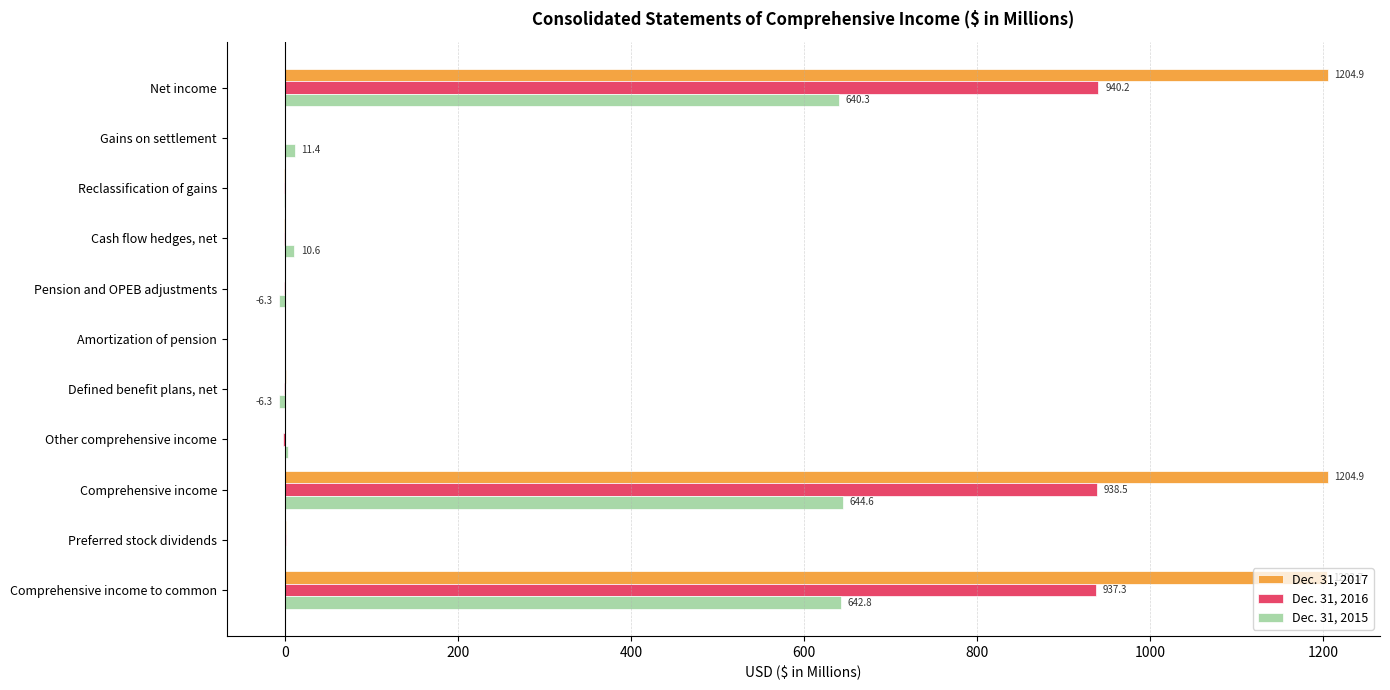

Which series has the largest total across all categories?

Dec. 31, 2017